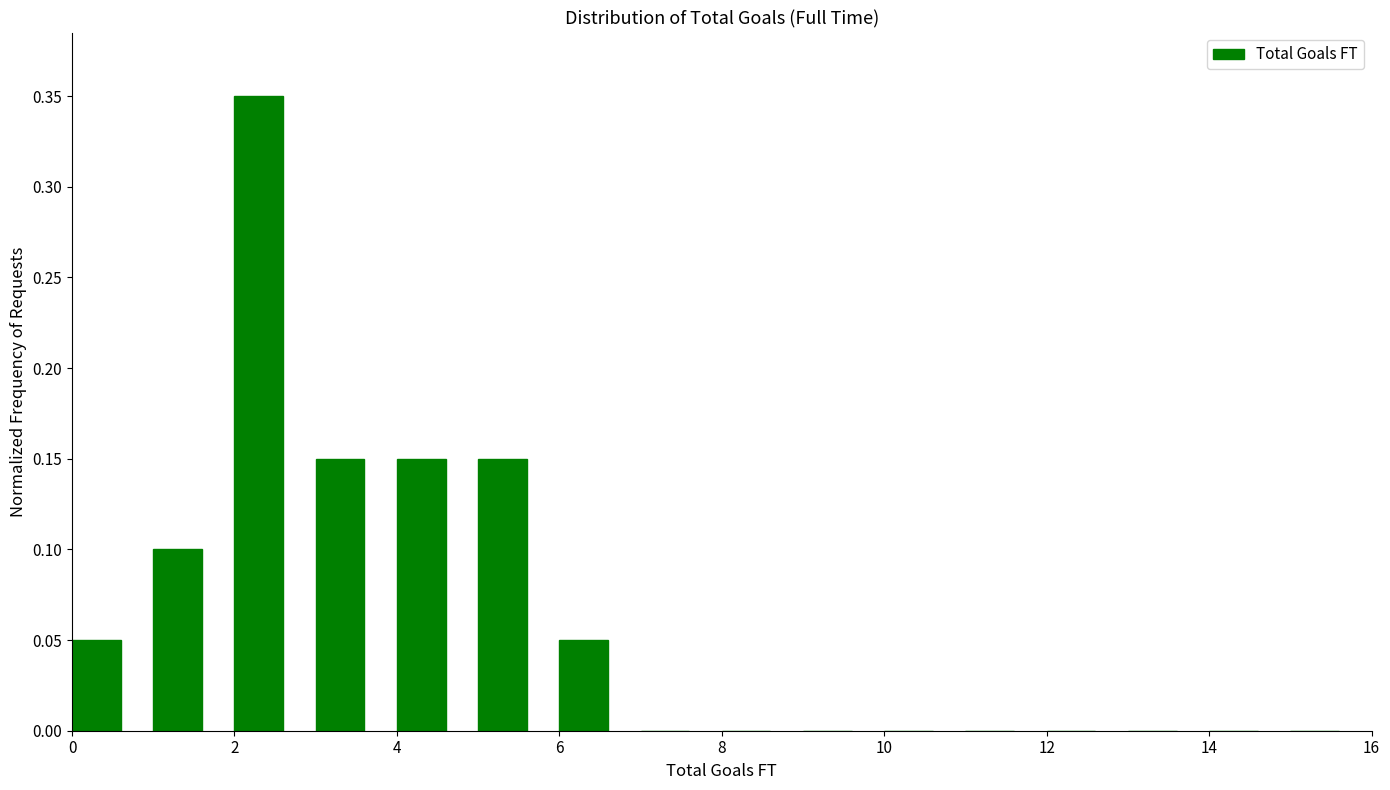

Reading left to right, list every bar in this chart as the range it spans on the x-axis followed by its height. The values are not printed on the chart, so give them approximately, as read against the axis.

0 to 1: 0.05
1 to 2: 0.10
2 to 3: 0.35
3 to 4: 0.15
4 to 5: 0.15
5 to 6: 0.15
6 to 7: 0.05
7 to 8: 0
8 to 9: 0
9 to 10: 0
10 to 11: 0
11 to 12: 0
12 to 13: 0
13 to 14: 0
14 to 15: 0
15 to 16: 0